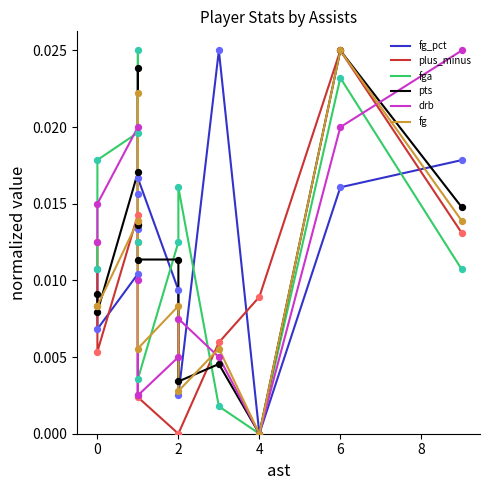

Which series contains the highest Y value?

fg_pct